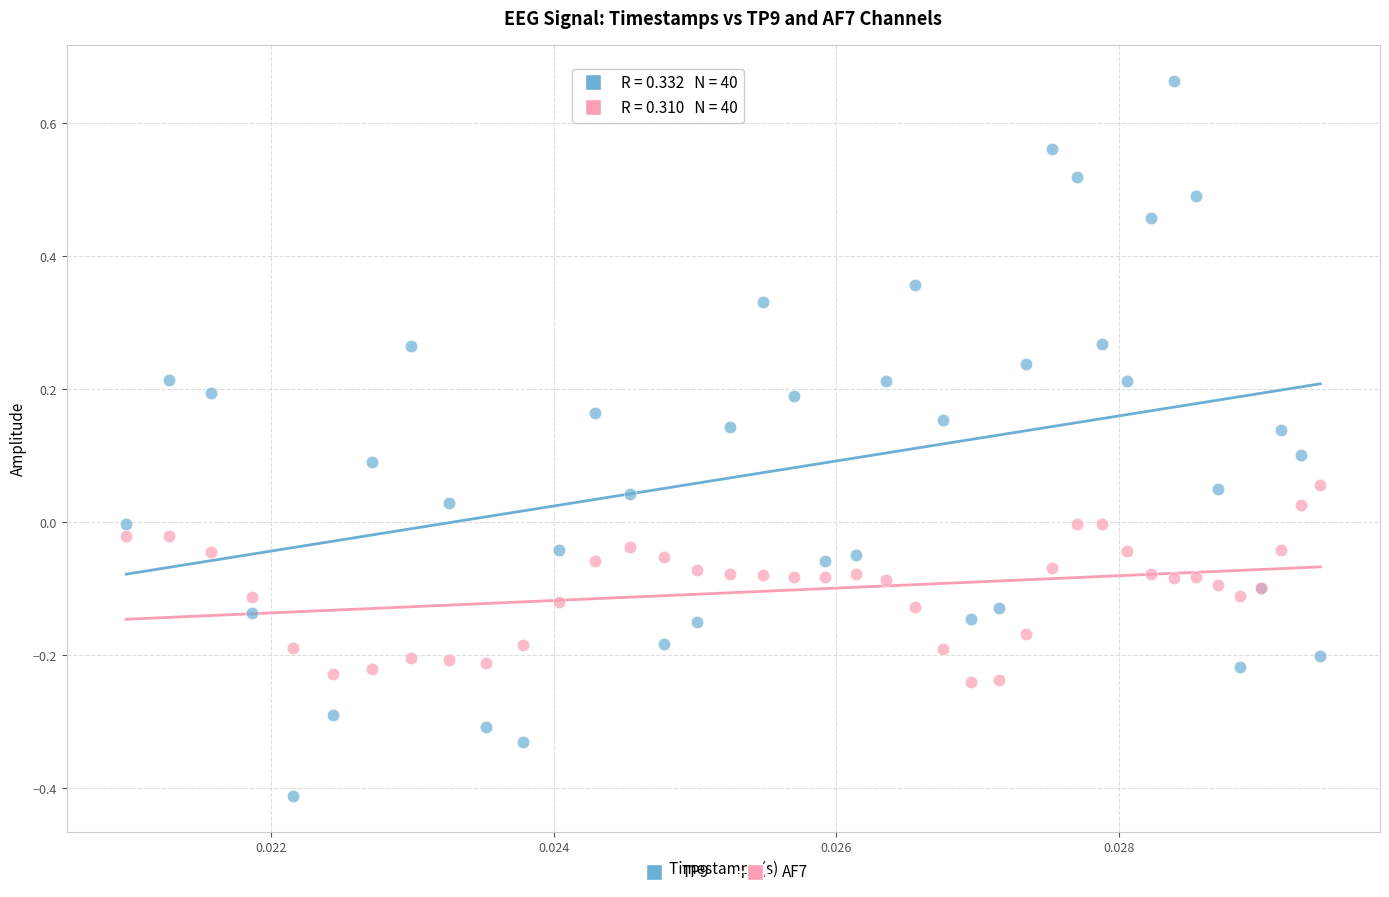

Which series contains the highest Y value?

TP9